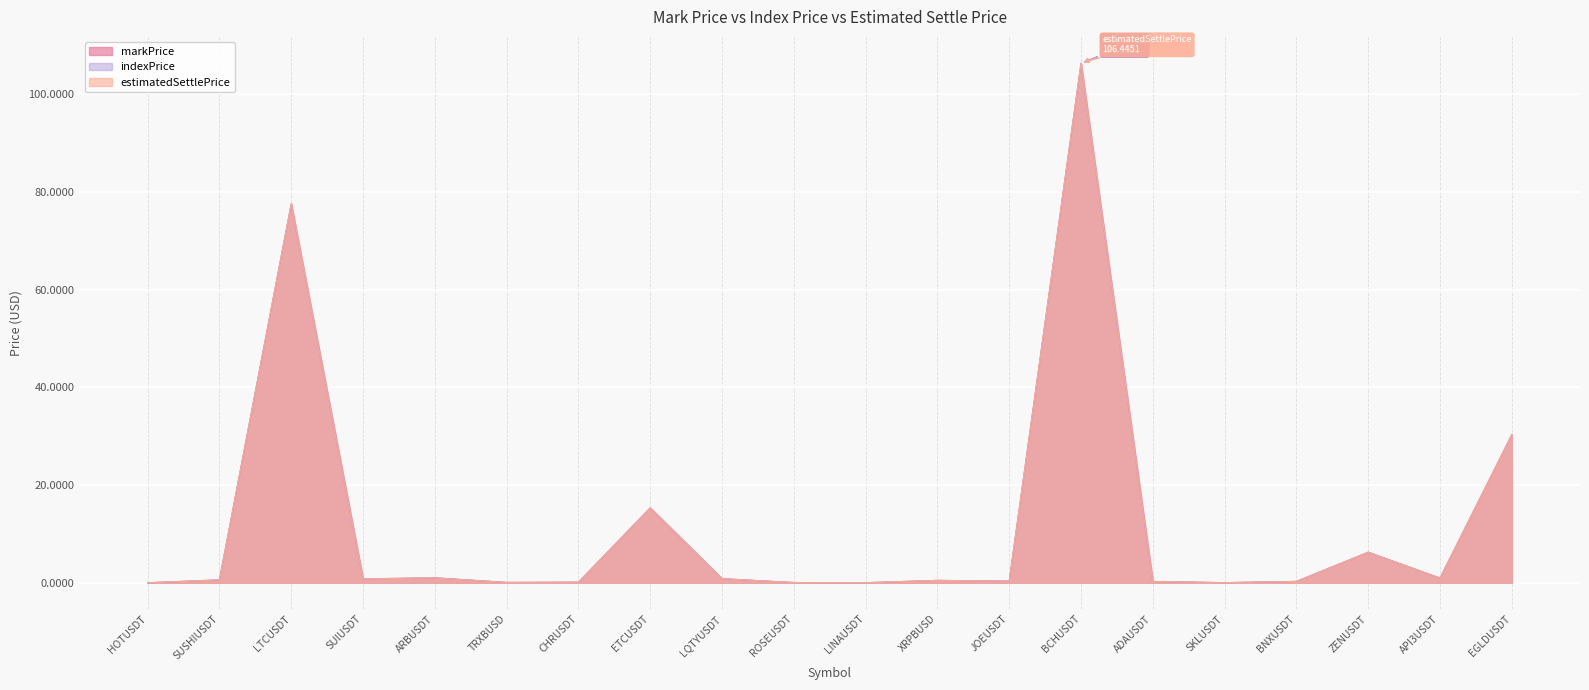

Does the chart display data point markers on the line(s)?

No